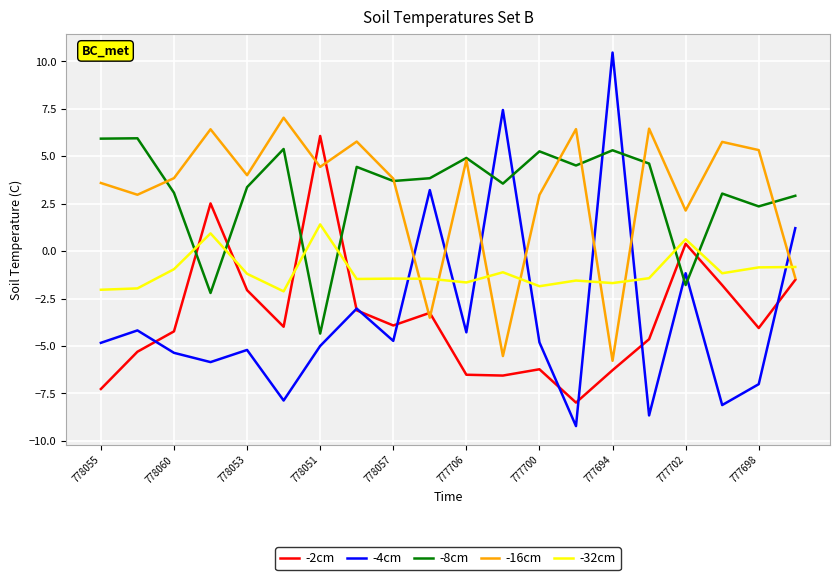

What is the minimum value for -16cm?

-5.8